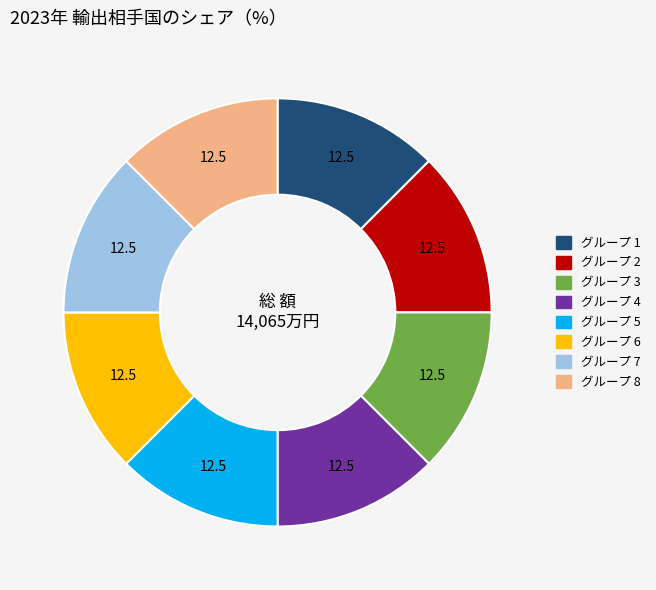

Is there any slice that represents more than half of the pie?

No